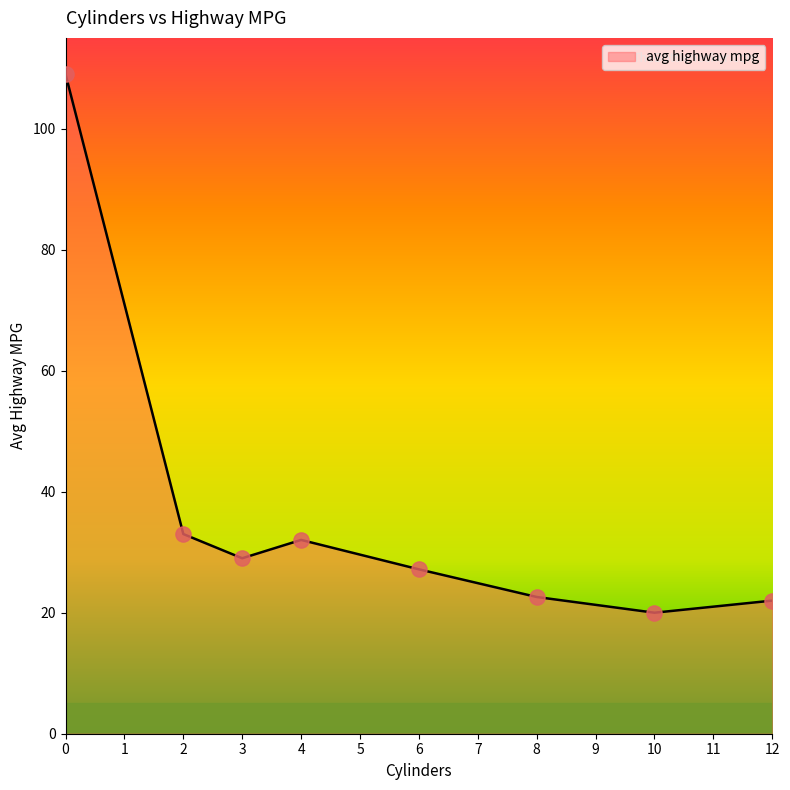

What is the change in value from 0 to 10?

-89.0